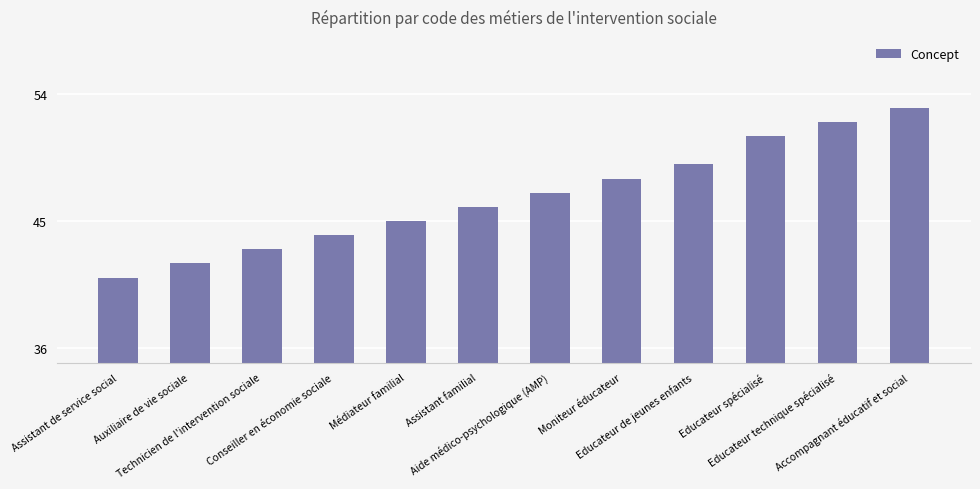

What is the difference between the values at Technicien de l'intervention sociale and Educateur spécialisé?

8